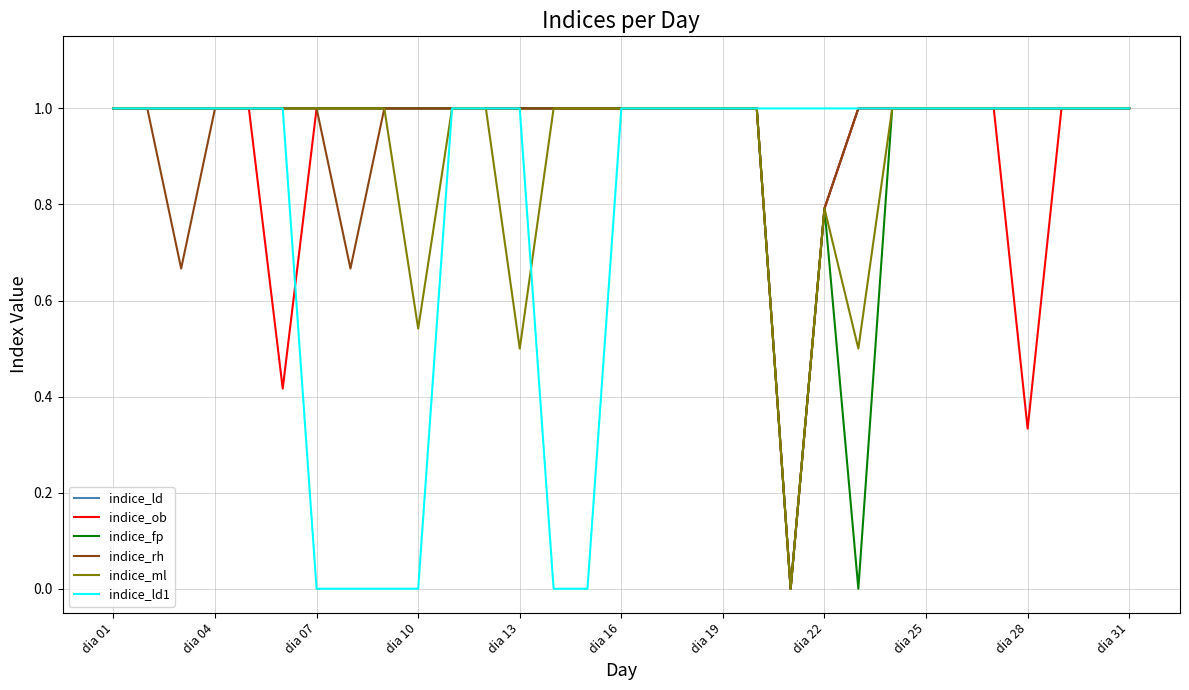

What is the maximum value shown in the chart?

1.0